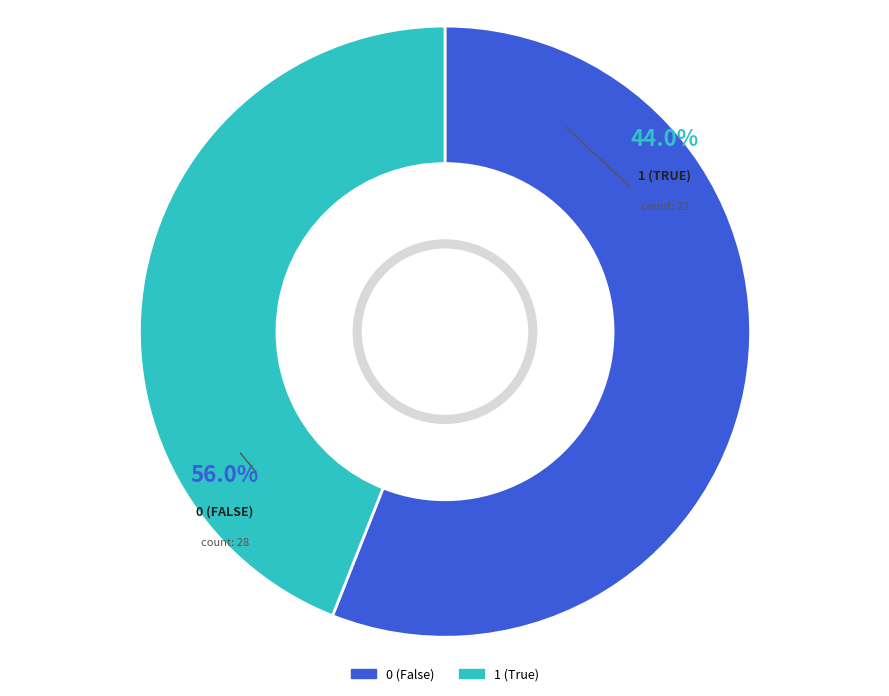

Rank the categories by value from highest to lowest.

truth_0, truth_1